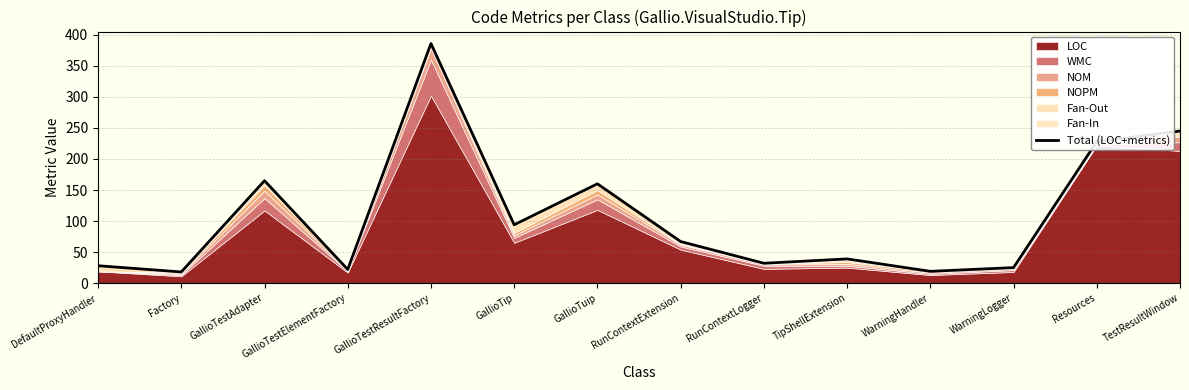

How many lines are shown in the chart?

1